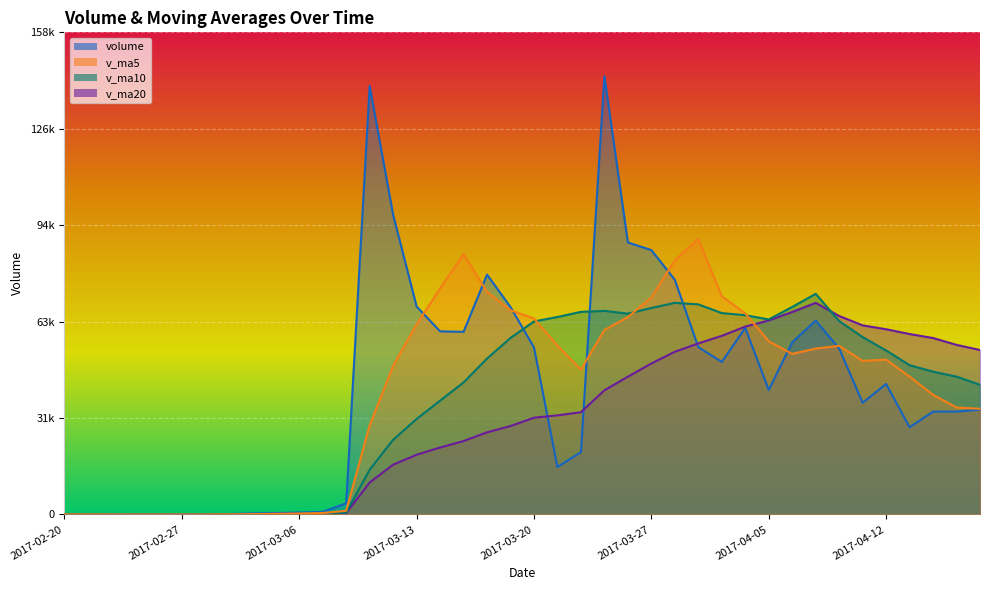

What is the label of the 39th point from the right?

2017-02-21